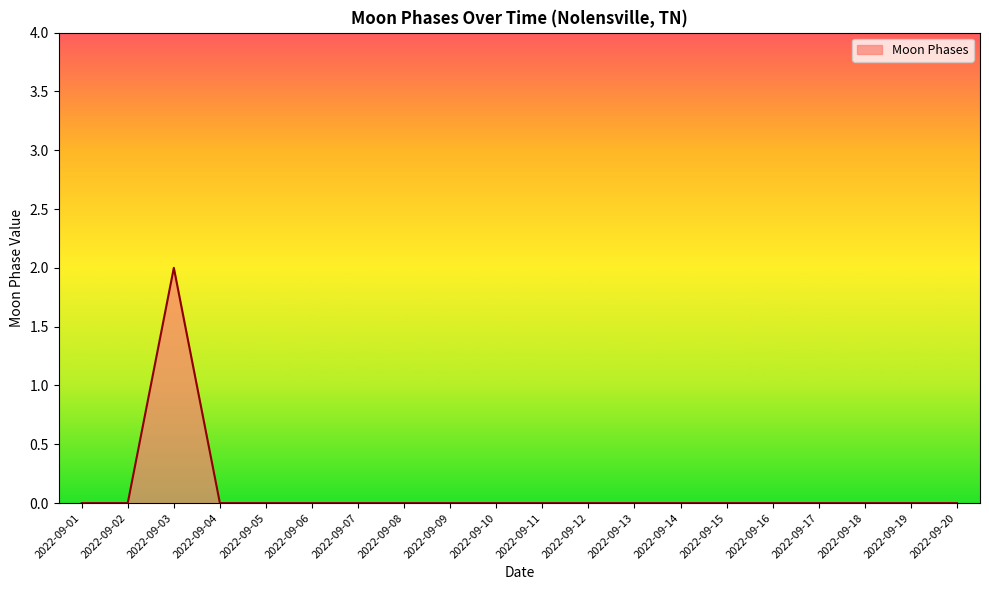

Which category has the highest value across all series?

2022-09-03